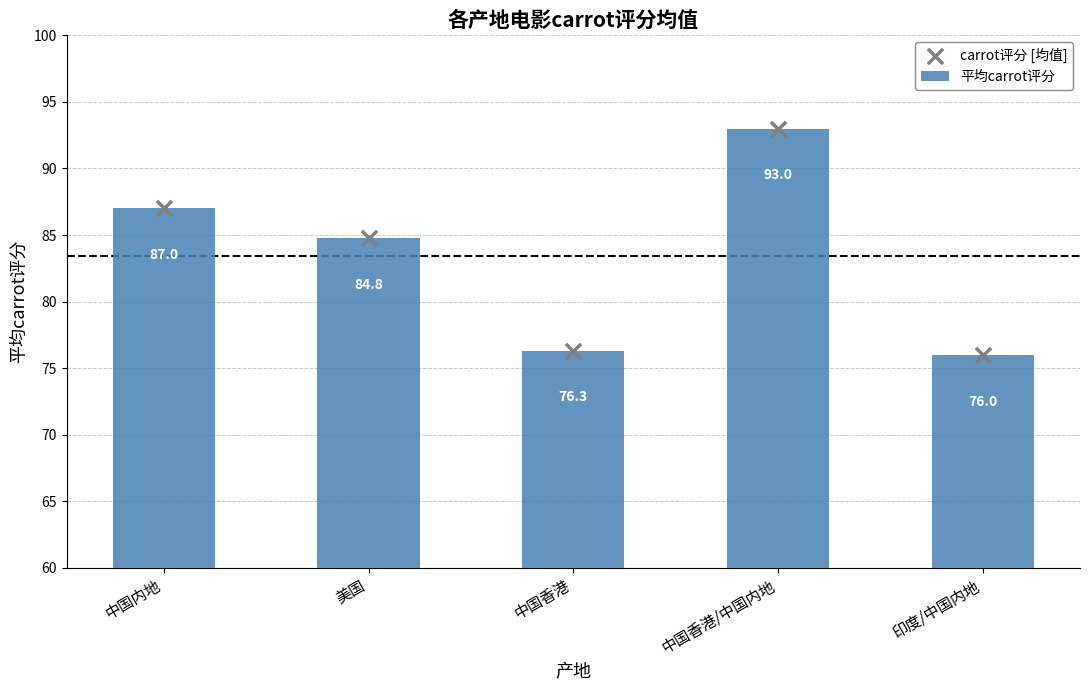

Which series has the largest total across all categories?

平均carrot评分